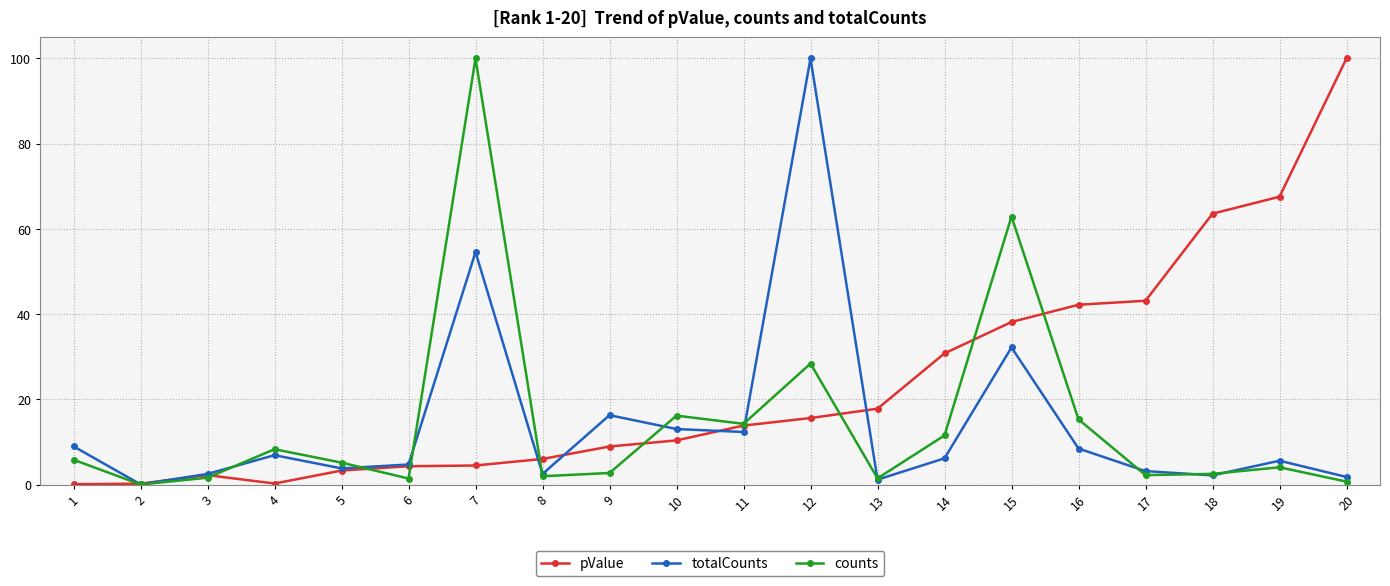

The value of pValue at 6 is 4.3. True or false?

True